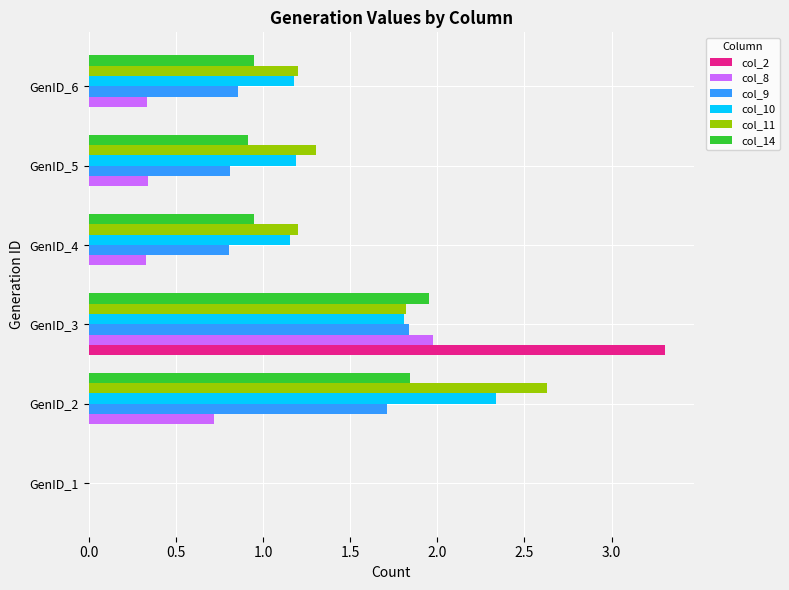

Which category has the highest value in the col_2 series?

GenID_3